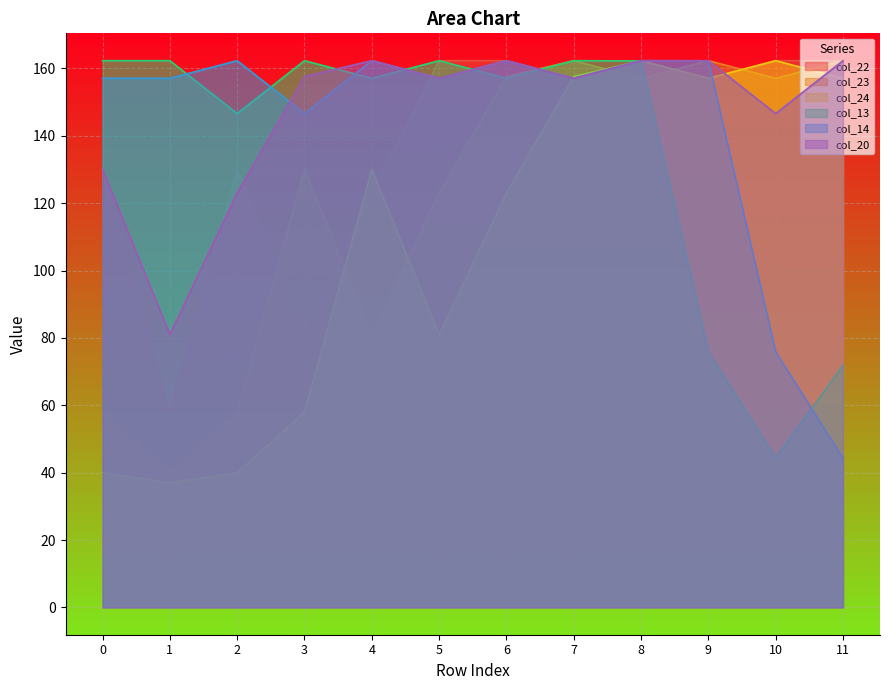

At which category does col_24 reach its first local valley?

1